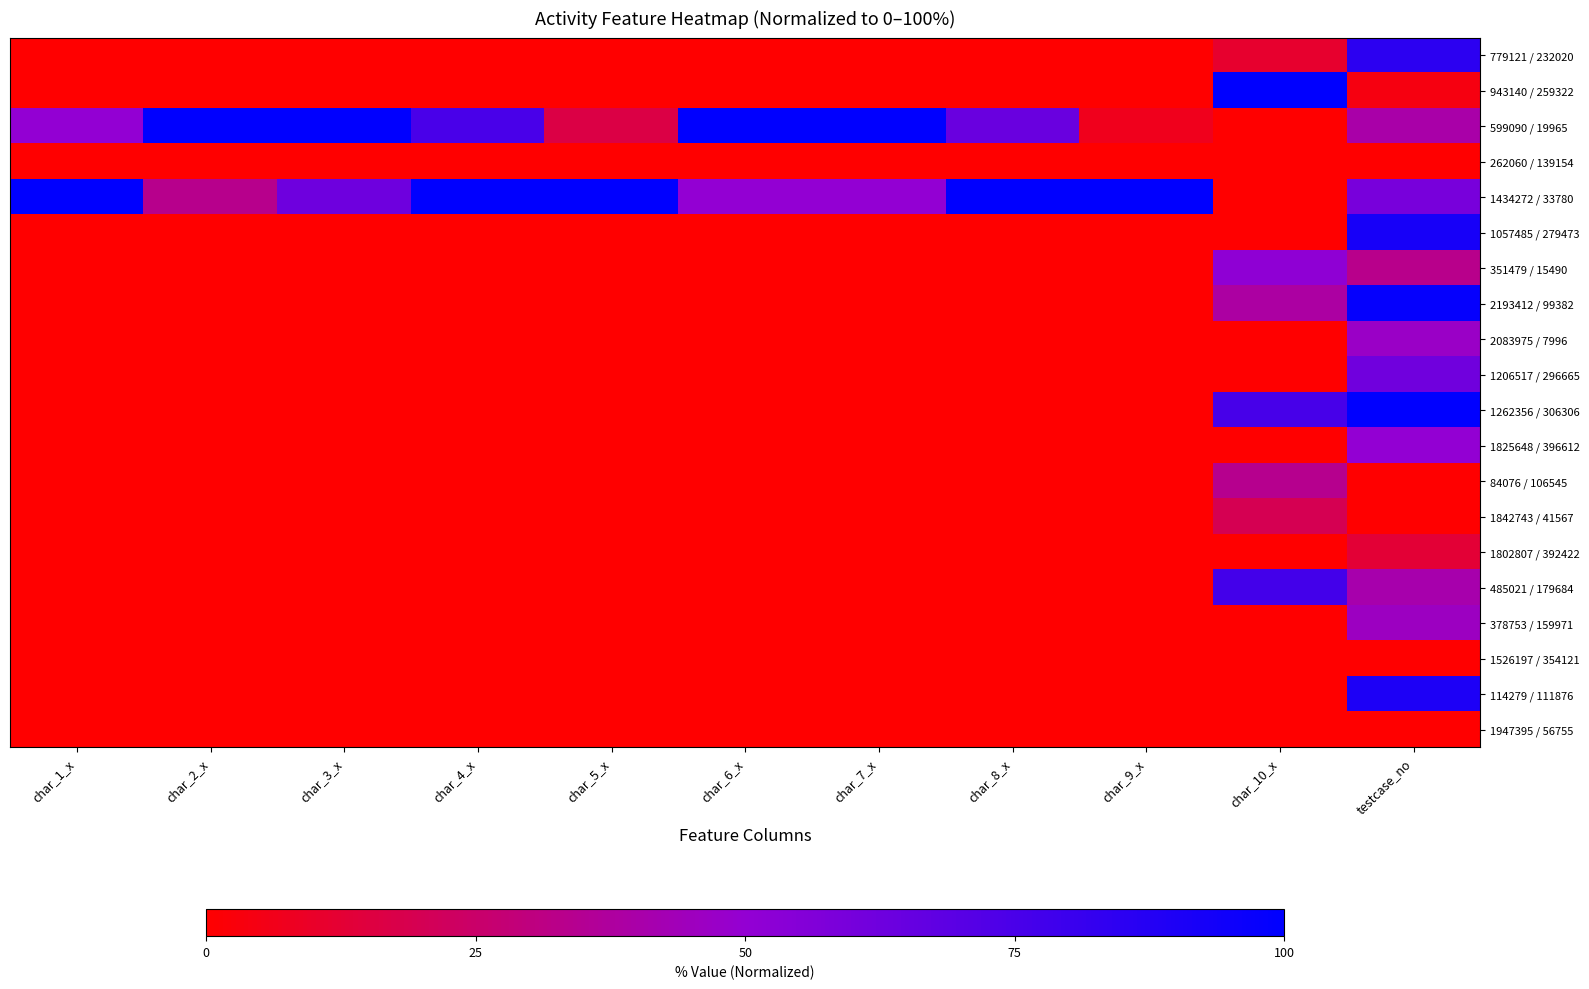

Reading left to right, transcribe all the data shown in this chart.

779121 / 232020: char_1_x=0.0	char_2_x=0.0	char_3_x=0.0	char_4_x=0.0	char_5_x=0.0	char_6_x=0.0	char_7_x=0.0	char_8_x=0.0	char_9_x=0.0	char_10_x=11.0	testcase_no=85.0
943140 / 259322: char_1_x=0.0	char_2_x=0.0	char_3_x=0.0	char_4_x=0.0	char_5_x=0.0	char_6_x=0.0	char_7_x=0.0	char_8_x=0.0	char_9_x=0.0	char_10_x=100.0	testcase_no=4.0
599090 / 19965: char_1_x=50.0	char_2_x=100.0	char_3_x=100.0	char_4_x=75.0	char_5_x=16.7	char_6_x=100.0	char_7_x=100.0	char_8_x=64.3	char_9_x=6.7	char_10_x=0.0	testcase_no=40.0
262060 / 139154: char_1_x=0.0	char_2_x=0.0	char_3_x=0.0	char_4_x=0.0	char_5_x=0.0	char_6_x=0.0	char_7_x=0.0	char_8_x=0.0	char_9_x=0.0	char_10_x=0.0	testcase_no=0.0
1434272 / 33780: char_1_x=100.0	char_2_x=33.3	char_3_x=62.5	char_4_x=100.0	char_5_x=100.0	char_6_x=50.0	char_7_x=50.0	char_8_x=100.0	char_9_x=100.0	char_10_x=0.0	testcase_no=59.0
1057485 / 279473: char_1_x=0.0	char_2_x=0.0	char_3_x=0.0	char_4_x=0.0	char_5_x=0.0	char_6_x=0.0	char_7_x=0.0	char_8_x=0.0	char_9_x=0.0	char_10_x=0.1	testcase_no=92.0
351479 / 15490: char_1_x=0.0	char_2_x=0.0	char_3_x=0.0	char_4_x=0.0	char_5_x=0.0	char_6_x=0.0	char_7_x=0.0	char_8_x=0.0	char_9_x=0.0	char_10_x=51.5	testcase_no=33.0
2193412 / 99382: char_1_x=0.0	char_2_x=0.0	char_3_x=0.0	char_4_x=0.0	char_5_x=0.0	char_6_x=0.0	char_7_x=0.0	char_8_x=0.0	char_9_x=0.0	char_10_x=38.4	testcase_no=98.0
2083975 / 7996: char_1_x=0.0	char_2_x=0.0	char_3_x=0.0	char_4_x=0.0	char_5_x=0.0	char_6_x=0.0	char_7_x=0.0	char_8_x=0.0	char_9_x=0.0	char_10_x=0.0	testcase_no=47.0
1206517 / 296665: char_1_x=0.0	char_2_x=0.0	char_3_x=0.0	char_4_x=0.0	char_5_x=0.0	char_6_x=0.0	char_7_x=0.0	char_8_x=0.0	char_9_x=0.0	char_10_x=0.0	testcase_no=62.0
1262356 / 306306: char_1_x=0.0	char_2_x=0.0	char_3_x=0.0	char_4_x=0.0	char_5_x=0.0	char_6_x=0.0	char_7_x=0.0	char_8_x=0.0	char_9_x=0.0	char_10_x=75.6	testcase_no=100.0
1825648 / 396612: char_1_x=0.0	char_2_x=0.0	char_3_x=0.0	char_4_x=0.0	char_5_x=0.0	char_6_x=0.0	char_7_x=0.0	char_8_x=0.0	char_9_x=0.0	char_10_x=0.0	testcase_no=50.0
84076 / 106545: char_1_x=0.0	char_2_x=0.0	char_3_x=0.0	char_4_x=0.0	char_5_x=0.0	char_6_x=0.0	char_7_x=0.0	char_8_x=0.0	char_9_x=0.0	char_10_x=33.9	testcase_no=0.0
1842743 / 41567: char_1_x=0.0	char_2_x=0.0	char_3_x=0.0	char_4_x=0.0	char_5_x=0.0	char_6_x=0.0	char_7_x=0.0	char_8_x=0.0	char_9_x=0.0	char_10_x=19.9	testcase_no=0.0
1802807 / 392422: char_1_x=0.0	char_2_x=0.0	char_3_x=0.0	char_4_x=0.0	char_5_x=0.0	char_6_x=0.0	char_7_x=0.0	char_8_x=0.0	char_9_x=0.0	char_10_x=0.0	testcase_no=13.0
485021 / 179684: char_1_x=0.0	char_2_x=0.0	char_3_x=0.0	char_4_x=0.0	char_5_x=0.0	char_6_x=0.0	char_7_x=0.0	char_8_x=0.0	char_9_x=0.0	char_10_x=77.3	testcase_no=41.0
378753 / 159971: char_1_x=0.0	char_2_x=0.0	char_3_x=0.0	char_4_x=0.0	char_5_x=0.0	char_6_x=0.0	char_7_x=0.0	char_8_x=0.0	char_9_x=0.0	char_10_x=0.0	testcase_no=46.0
1526197 / 354121: char_1_x=0.0	char_2_x=0.0	char_3_x=0.0	char_4_x=0.0	char_5_x=0.0	char_6_x=0.0	char_7_x=0.0	char_8_x=0.0	char_9_x=0.0	char_10_x=0.0	testcase_no=0.0
114279 / 111876: char_1_x=0.0	char_2_x=0.0	char_3_x=0.0	char_4_x=0.0	char_5_x=0.0	char_6_x=0.0	char_7_x=0.0	char_8_x=0.0	char_9_x=0.0	char_10_x=0.0	testcase_no=90.0
1947395 / 56755: char_1_x=0.0	char_2_x=0.0	char_3_x=0.0	char_4_x=0.0	char_5_x=0.0	char_6_x=0.0	char_7_x=0.0	char_8_x=0.0	char_9_x=0.0	char_10_x=0.0	testcase_no=0.0